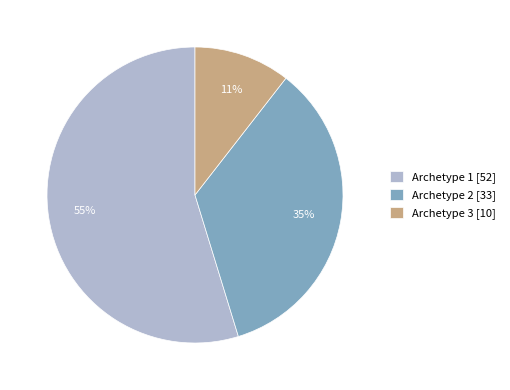

Which category has the smallest portion of the pie?

Archetype 3